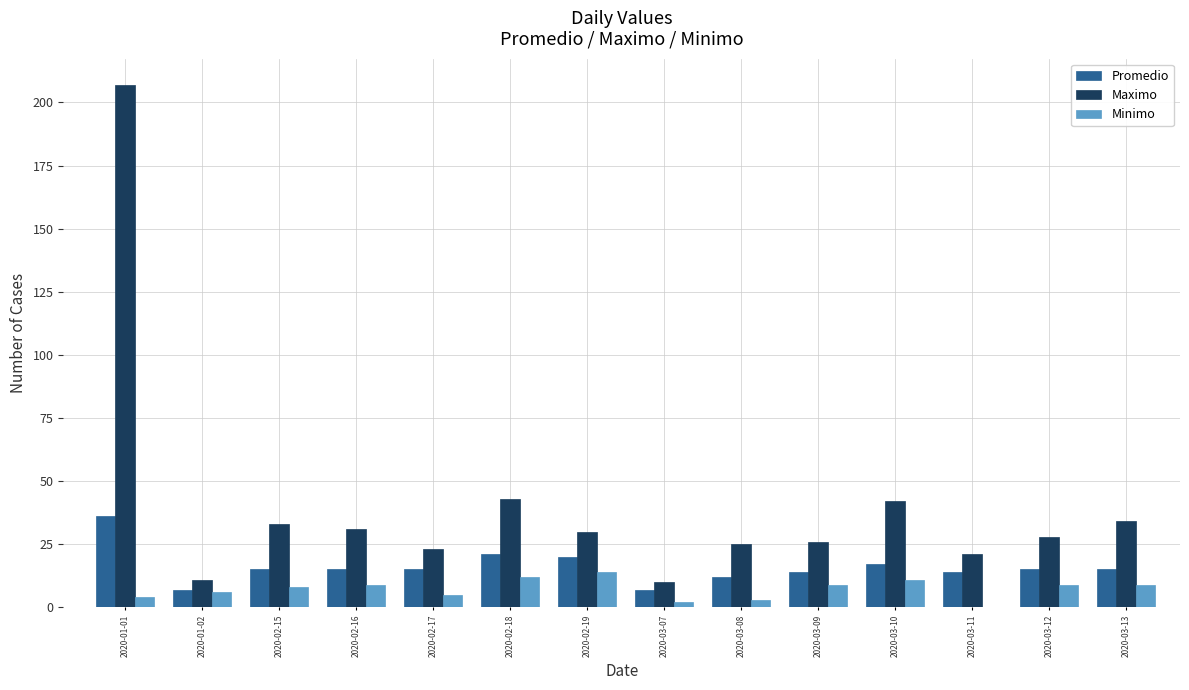

Which series has the widest spread of values?

Maximo